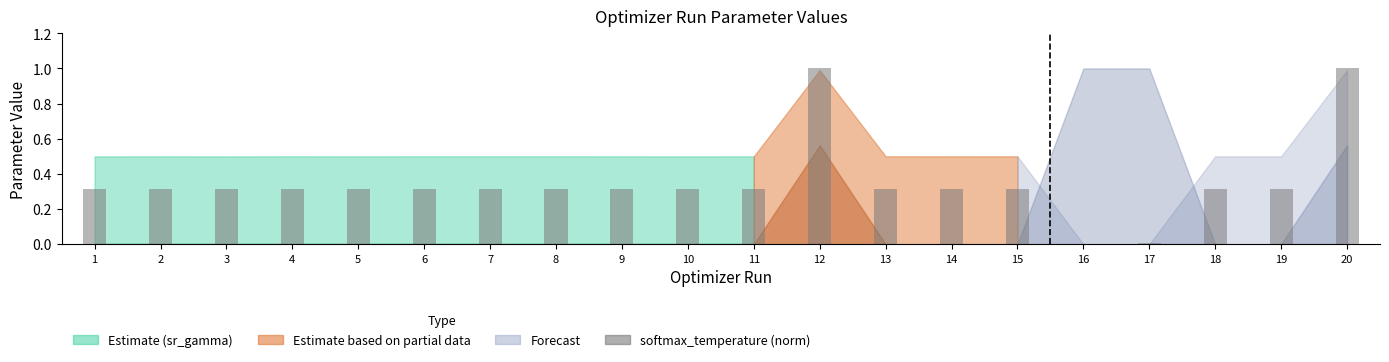

What is the maximum value shown in the chart?

1.0